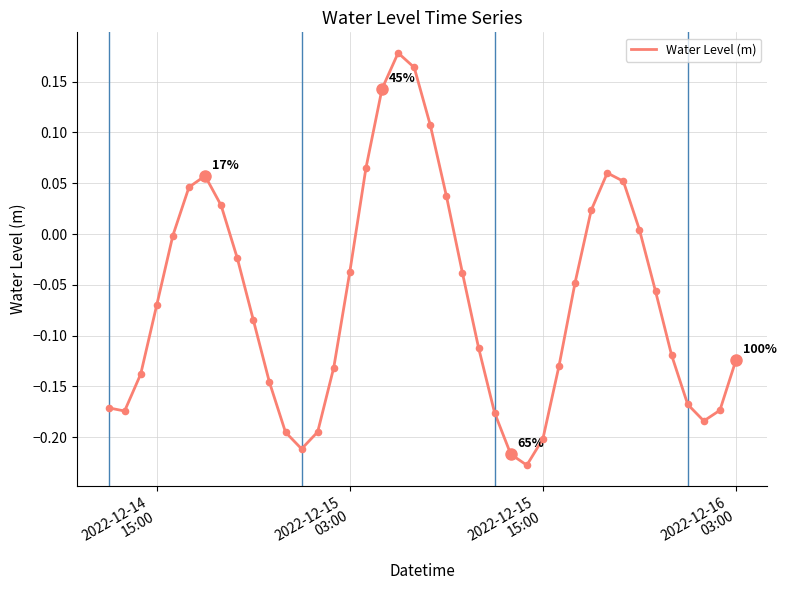

What is the difference between the maximum and minimum values?

0.4